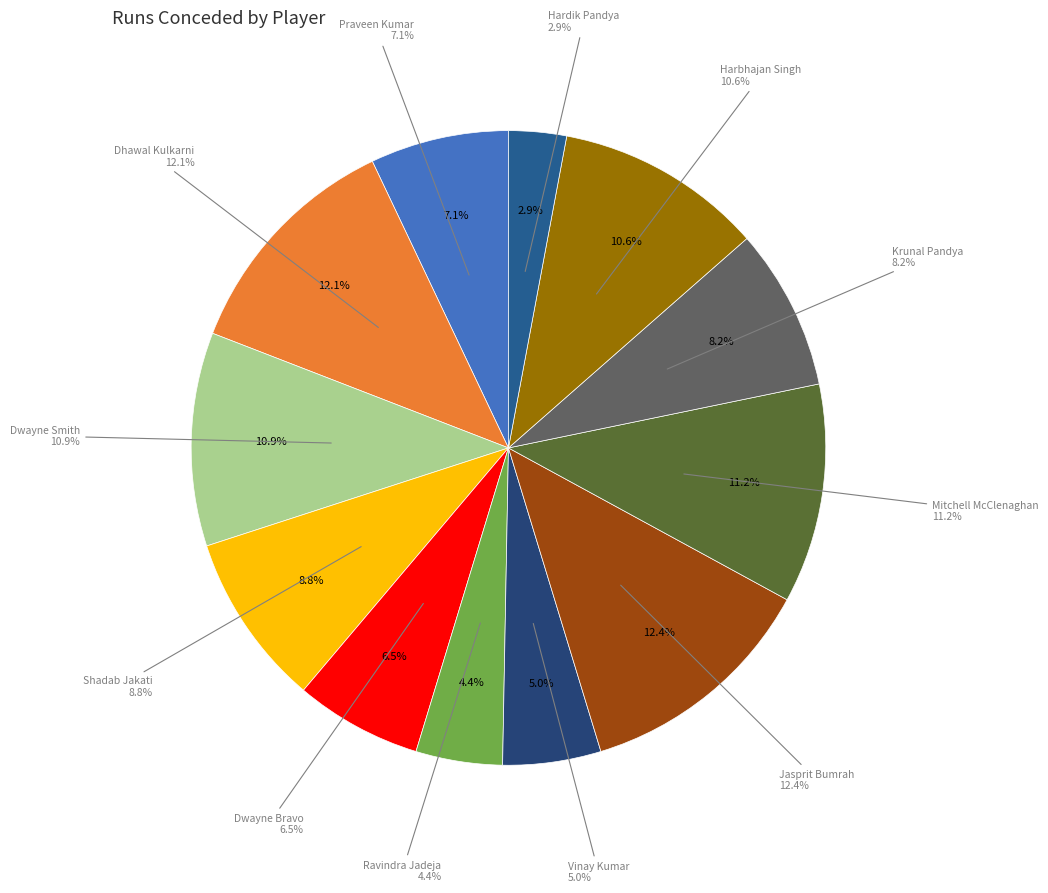

Does Dhawal Kulkarni represent more than half of the total?

No